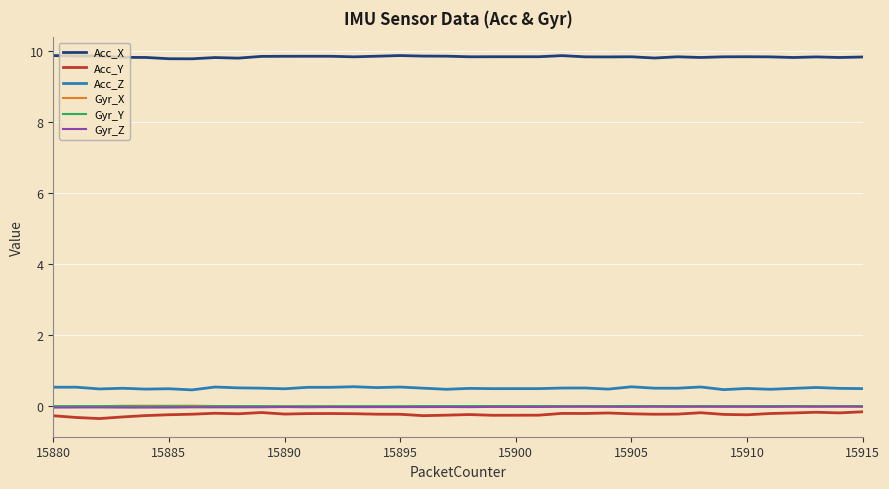

Is this an area chart (filled region under the line)?

No